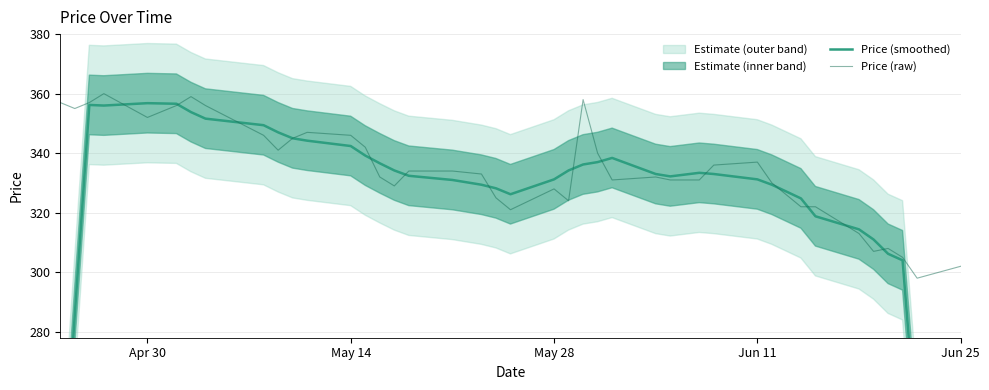

What value does the Price (raw) series have at May 14?

346